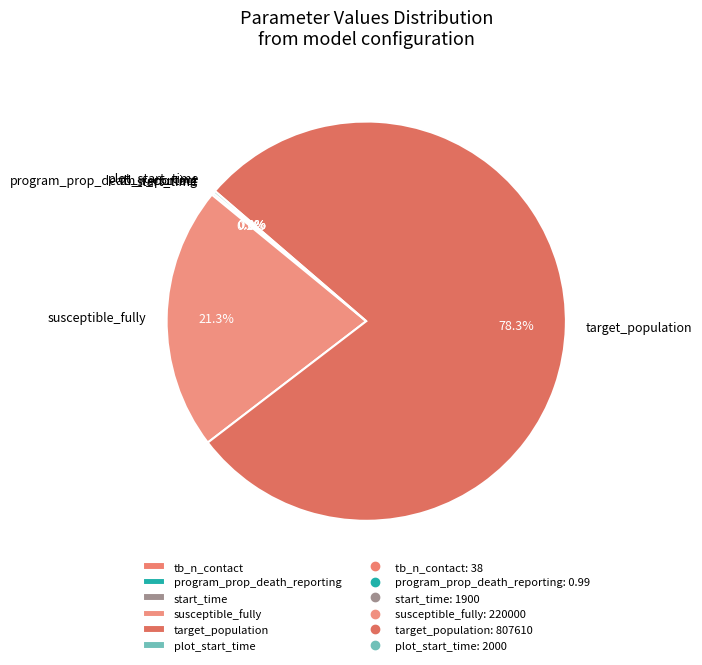

Is there any slice that represents more than half of the pie?

Yes